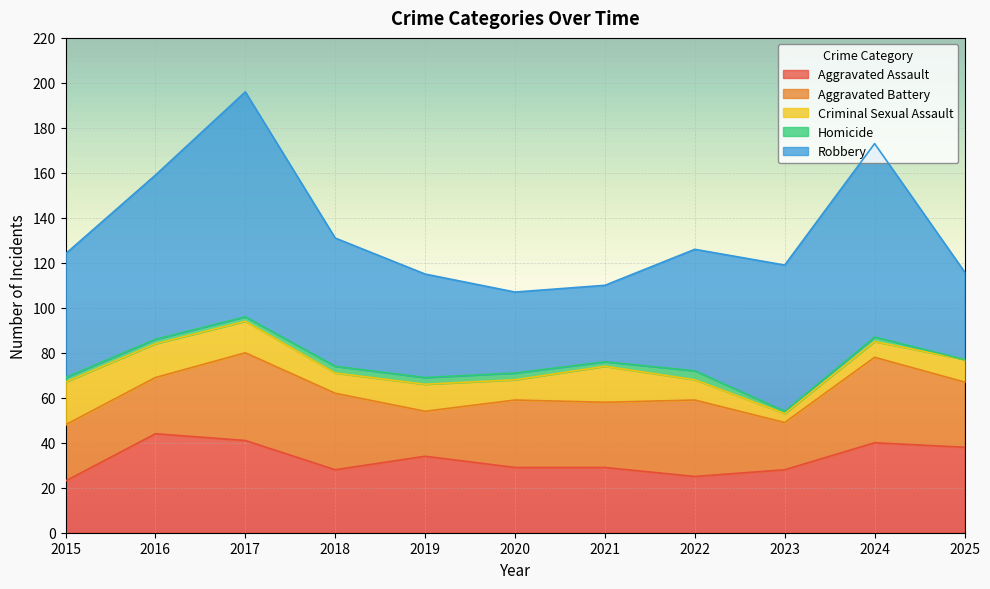

Which category has the lowest value in the Robbery series?

2021